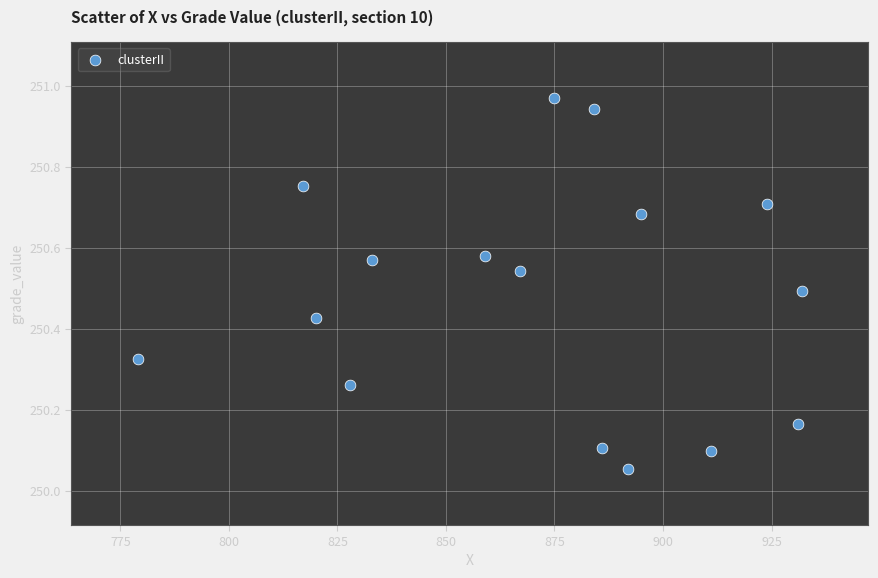

What is the range of X values (max minus min)?

153.0